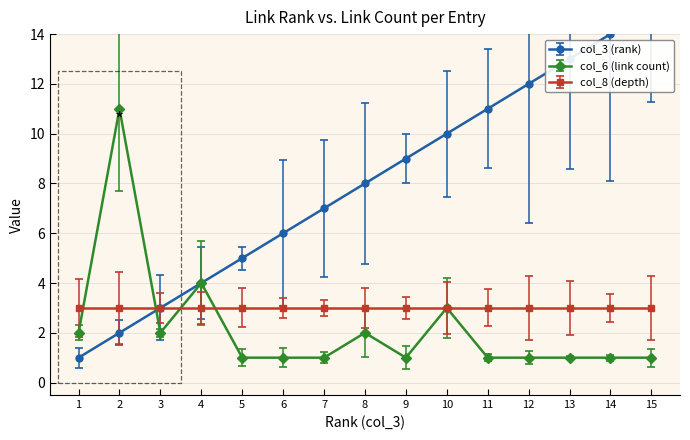

At which category is the sum across all series the highest?

15